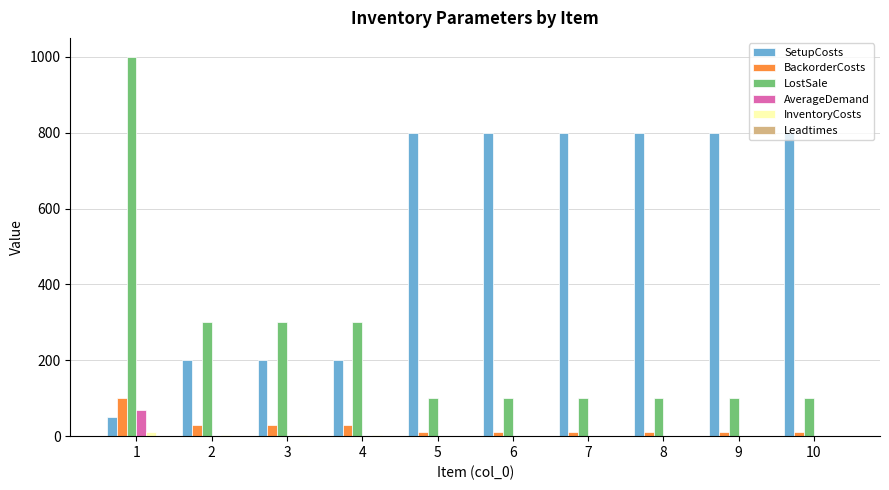

Between 2 and 5, which series saw the biggest shift?

SetupCosts